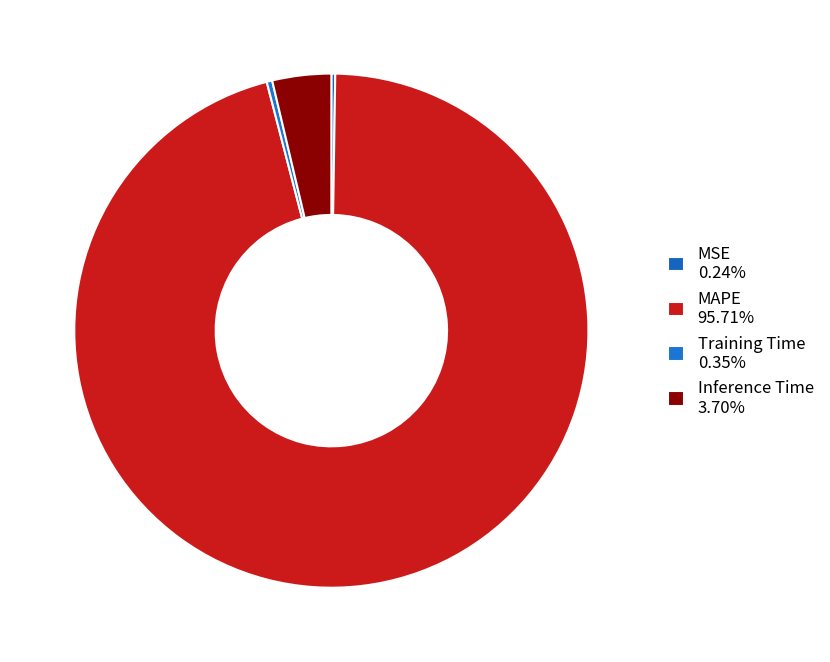

What portion of the pie excludes Training Time?

99.7%